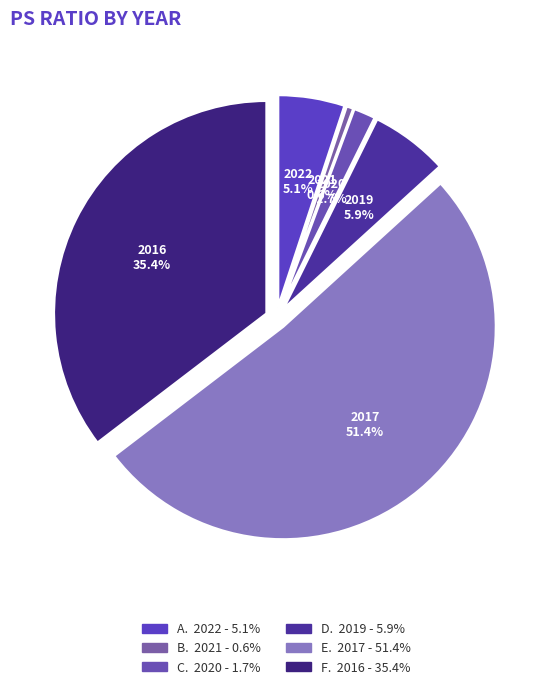

Rank the categories by value from lowest to highest.

2021, 2020, 2022, 2019, 2016, 2017